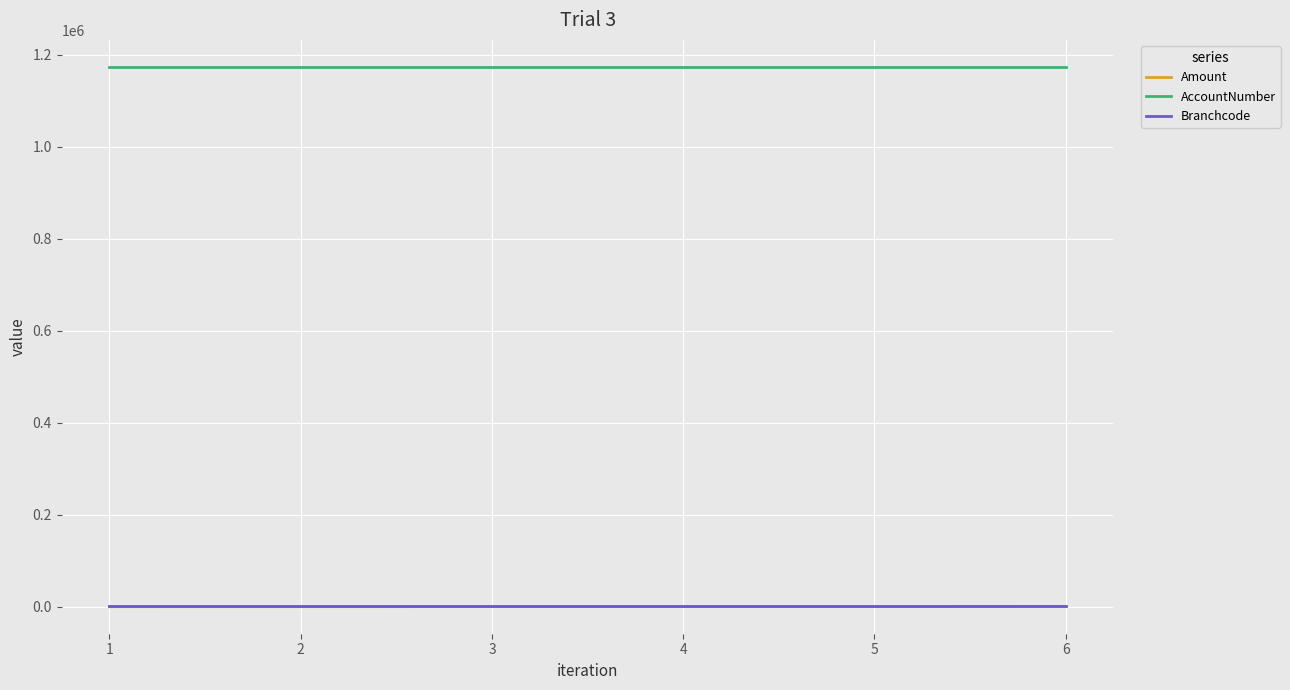

What is the highest value of the AccountNumber series?

1173782